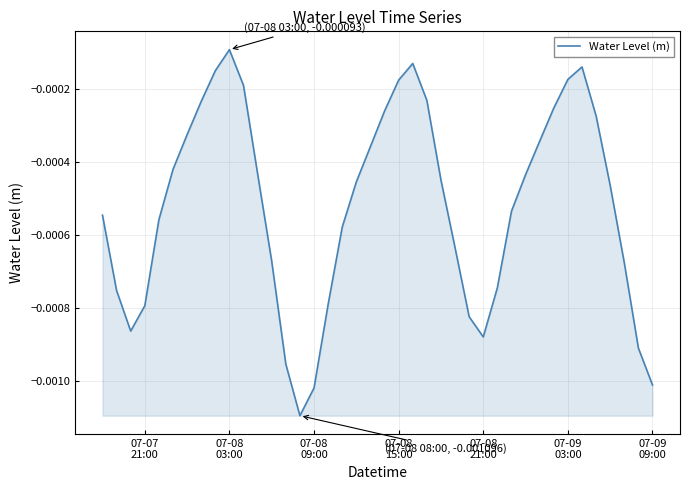

True or false: the data has more than 2 interior local peaks.

True